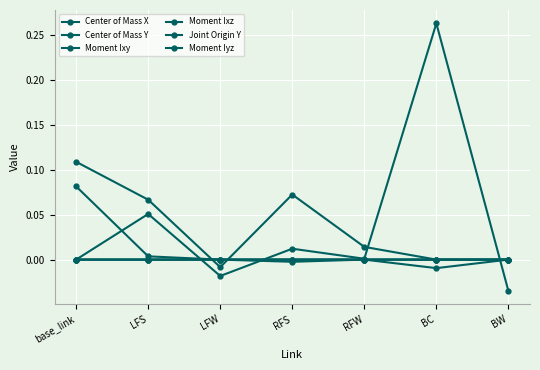

Count the number of data series in this chart.

6